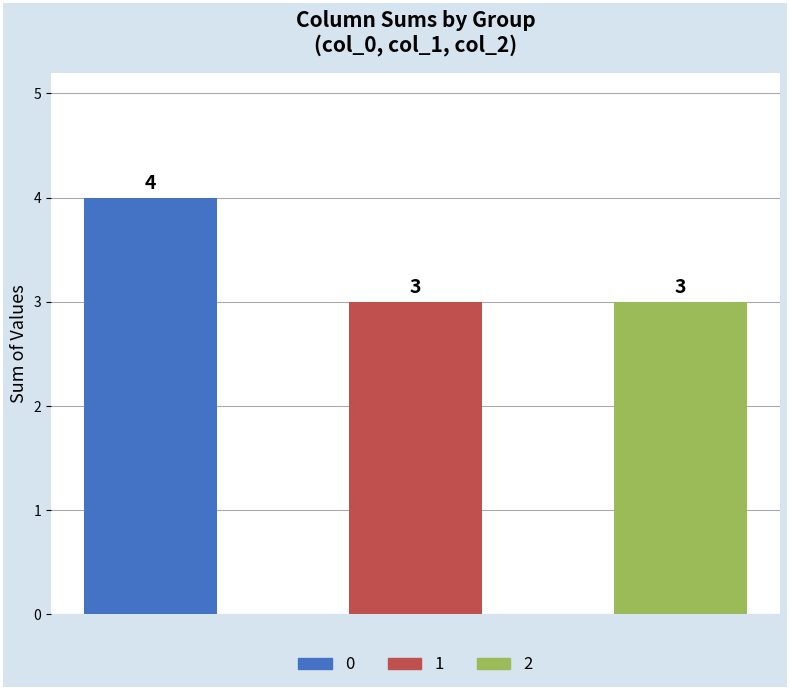

Reading right to left, what are all the values shown in this chart?

0: col_2 sum=3	col_1 sum=3	col_0 sum=4
1: col_2 sum=3	col_1 sum=3	col_0 sum=4
2: col_2 sum=3	col_1 sum=3	col_0 sum=4